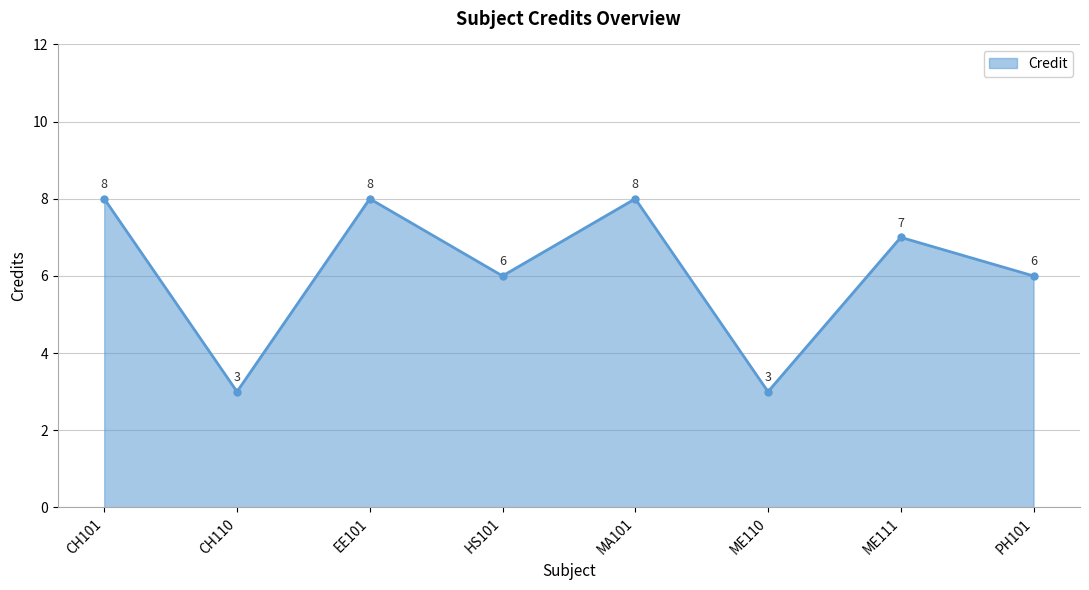

Does the chart display data point markers on the line(s)?

Yes